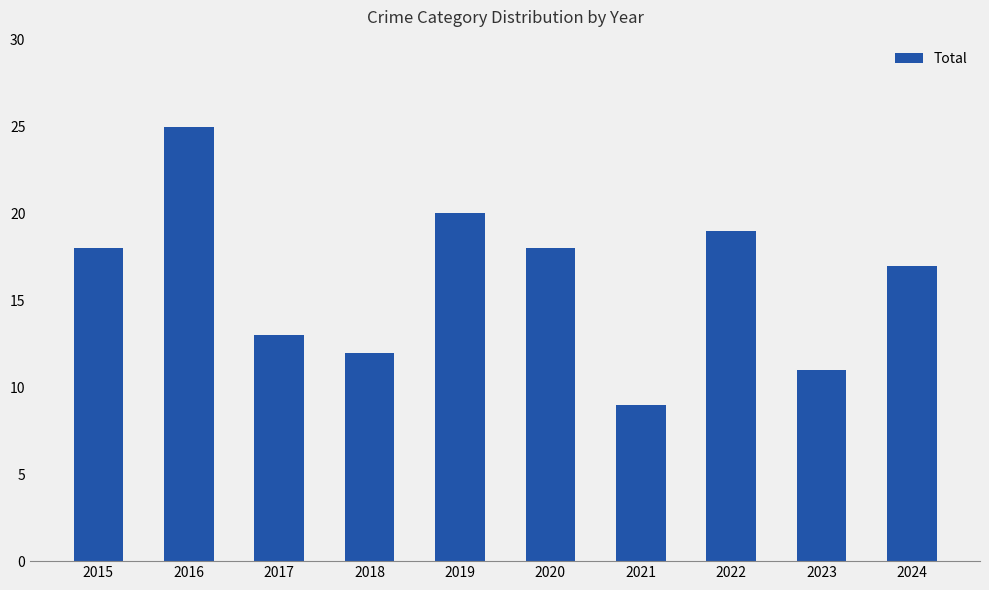

Read the value at 2023, to the nearest 5.

10